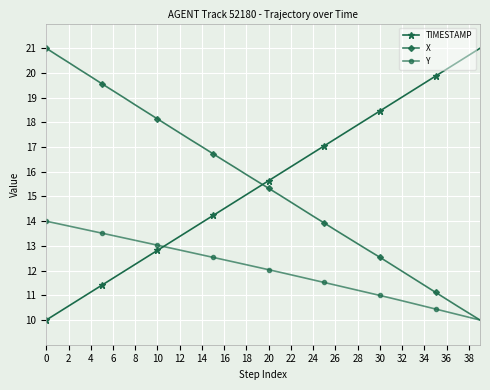

True or false: TIMESTAMP has more than 0 points higher than both neighbors.

False